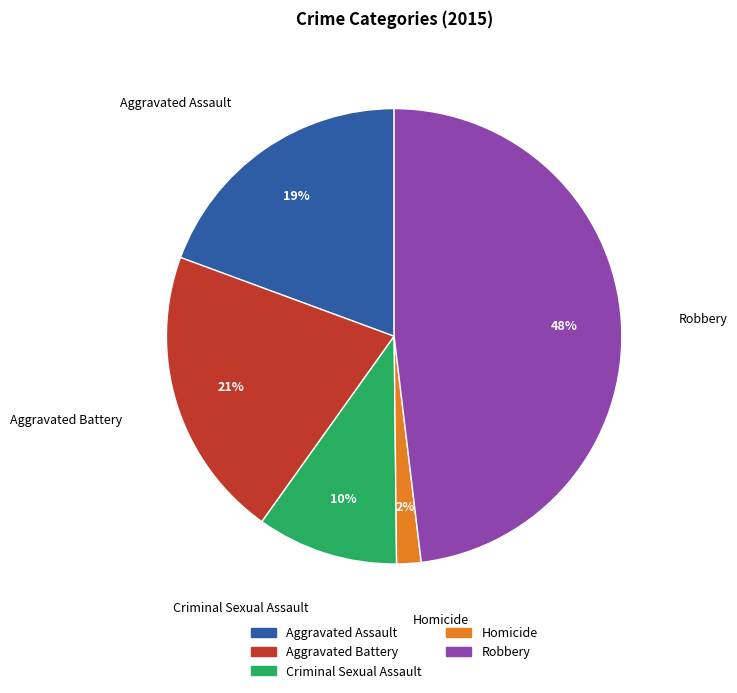

To the nearest percent, what is the combined percentage of Robbery and Aggravated Battery?

69%